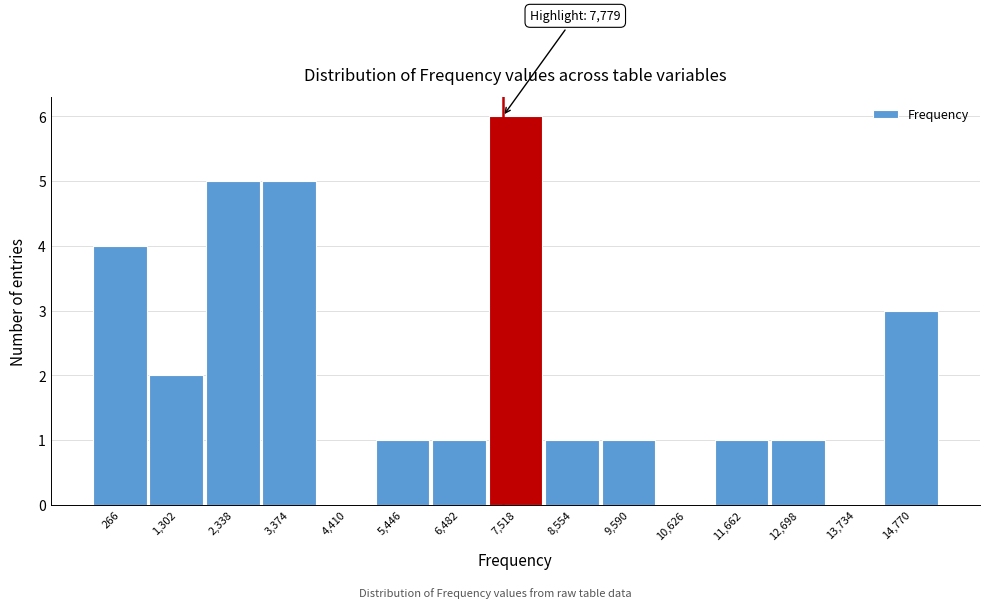

Reading left to right, extract all data points from this chart.

266=4	1,302=2	2,338=5	3,374=5	4,410=0	5,446=1	6,482=1	7,518=6	8,554=1	9,590=1	10,626=0	11,662=1	12,698=1	13,734=0	14,770=3